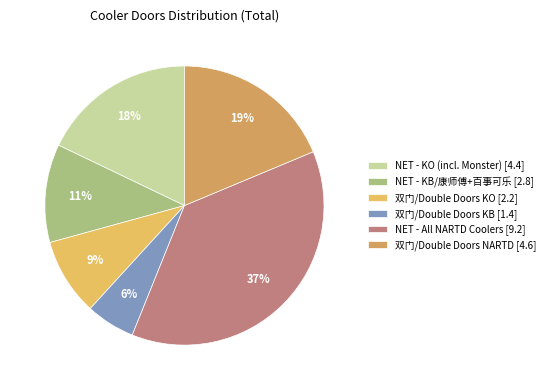

Approximately how many times larger is the value at 双门/Double Doors KO [2.2] compared to NET - All NARTD Coolers [9.2]?

0.2